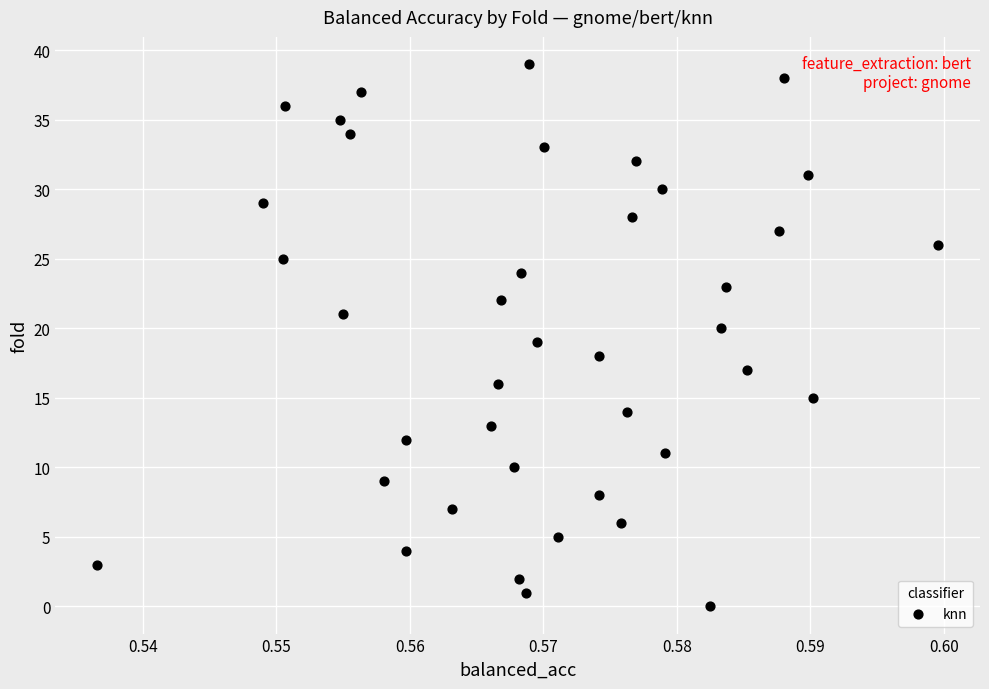

What is the range of Y values (max minus min)?

39